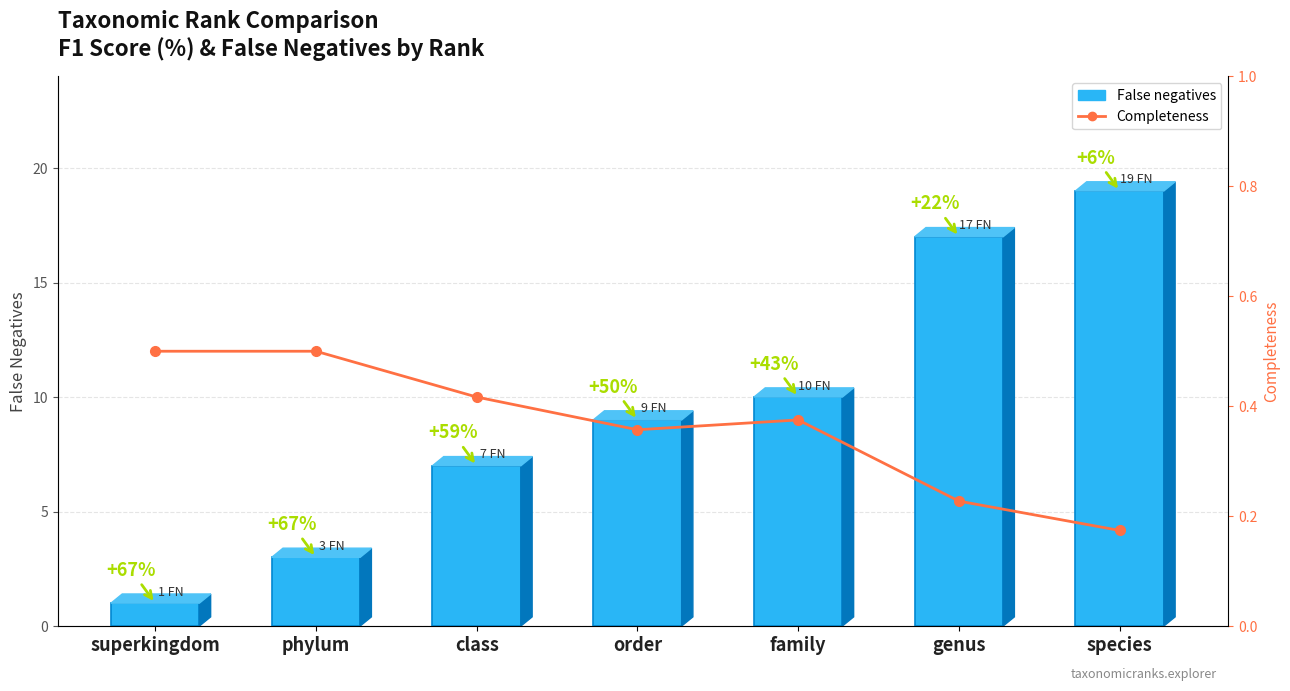

What is the difference between the maximum and minimum values in the Completeness series?

0.3